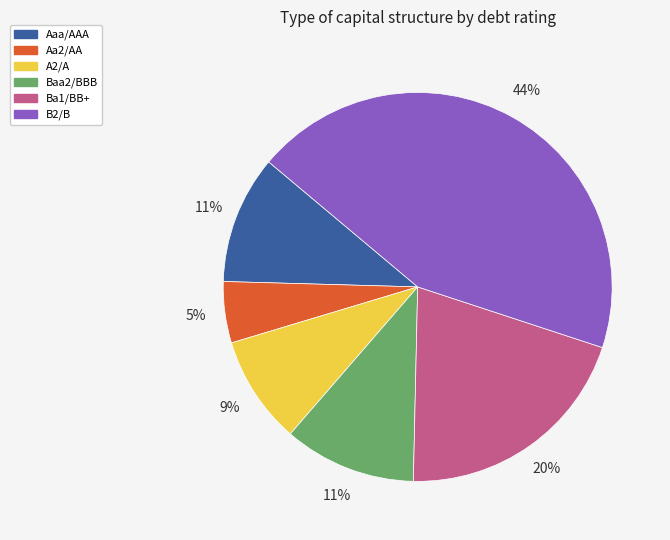

Does any single category account for the majority?

No